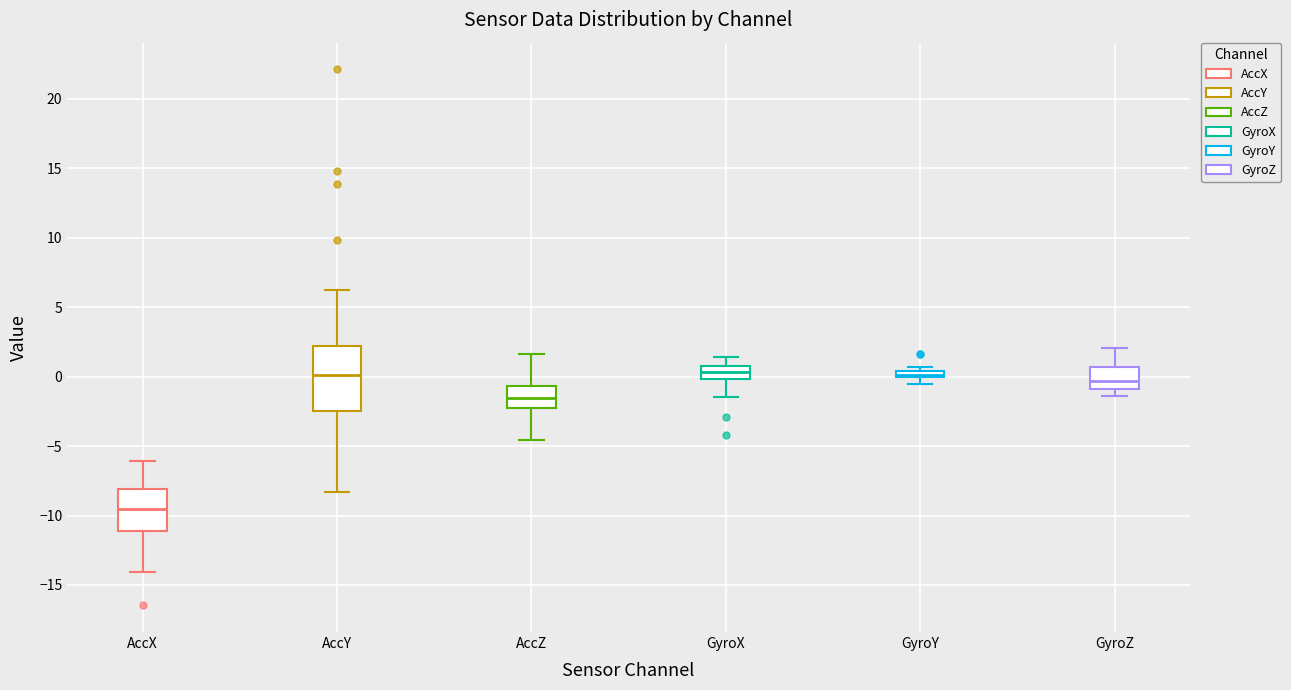

Where is the upper edge of the box for GyroZ on the y-axis? The values are not printed on the chart, so give them approximately, as read against the axis.

0.5